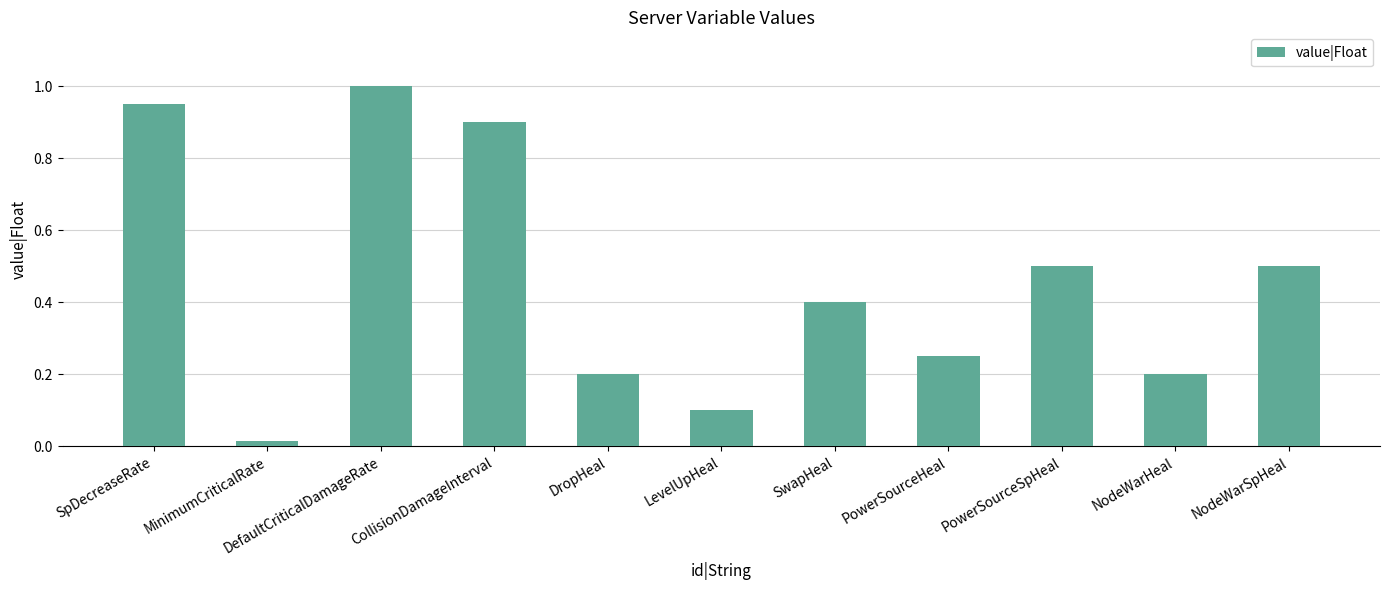

Is it true that the value at PowerSourceHeal is 0.2?

True